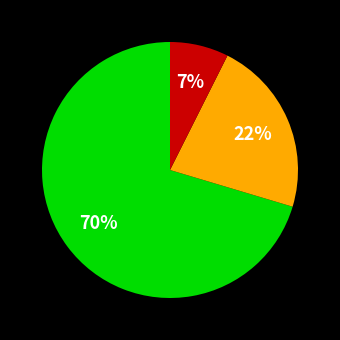

Is there any slice that represents more than half of the pie?

Yes